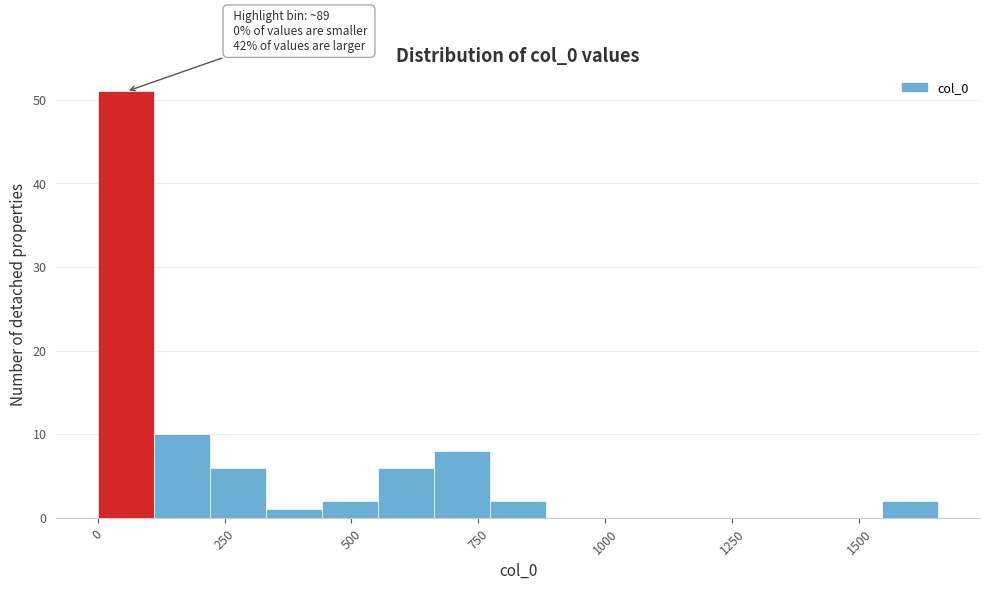

Read against the x-axis, roughly where is the centre of the tallest bar?

50